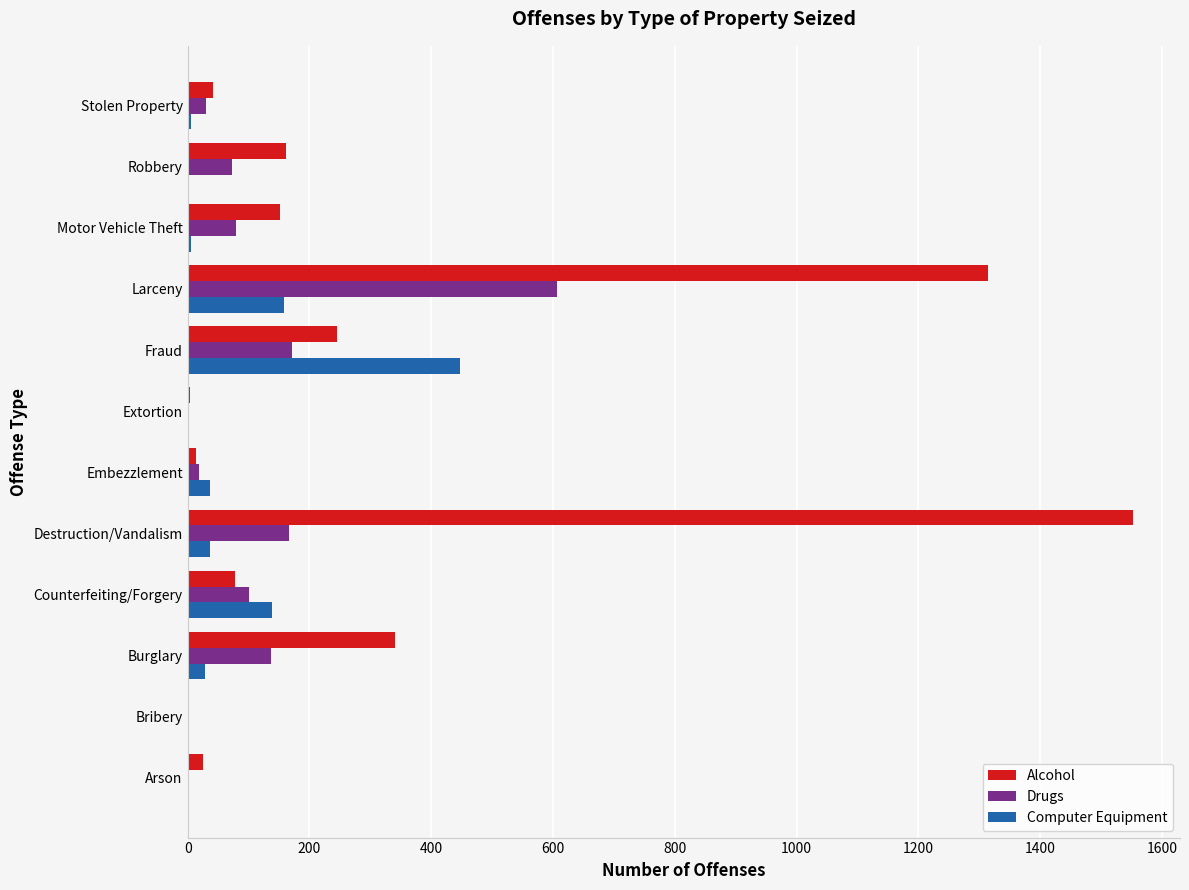

Is it true that Drugs equals 166 at Destruction/Vandalism?

True